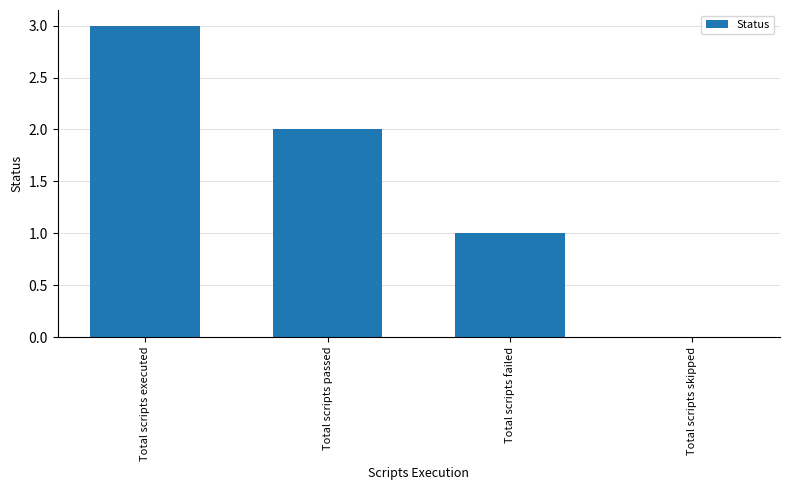

Read the value at Total scripts passed.

2